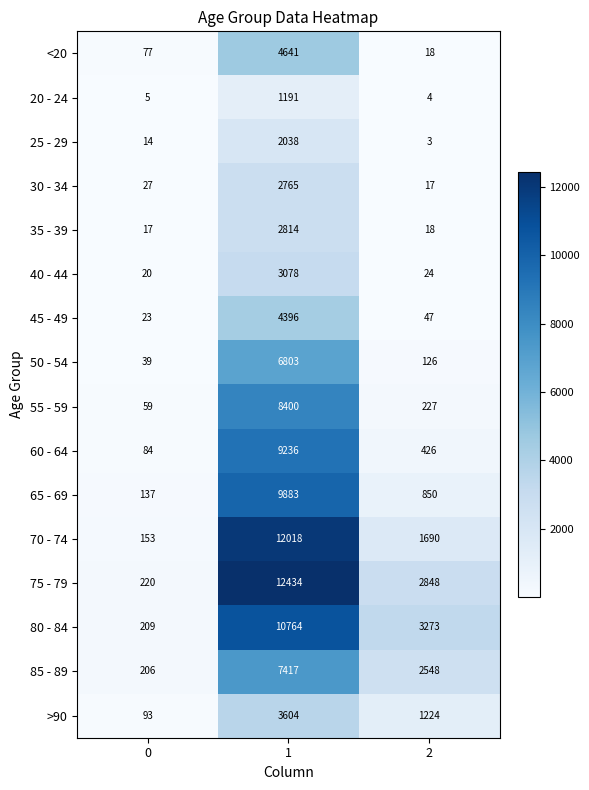

What is the sum of the >90 values at 0 and 2?

1317